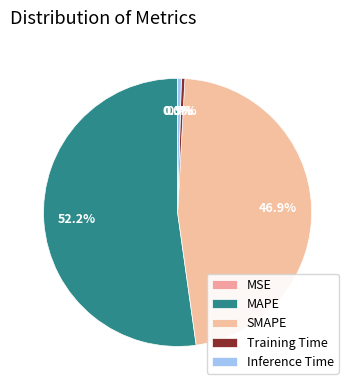

How much of the chart is everything except SMAPE?

53.1%